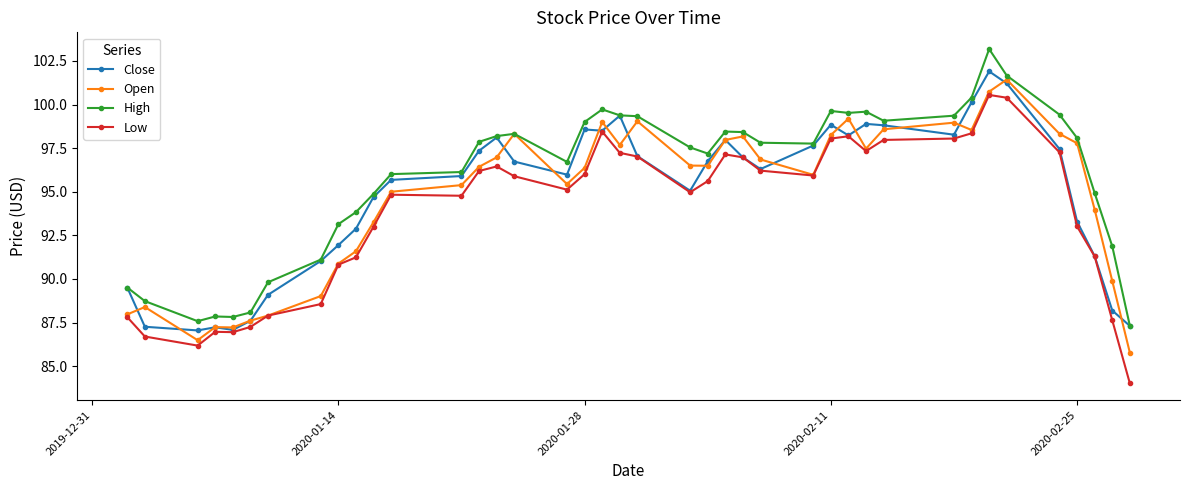

What is the difference between the second highest and second lowest values in the Close series?

14.1